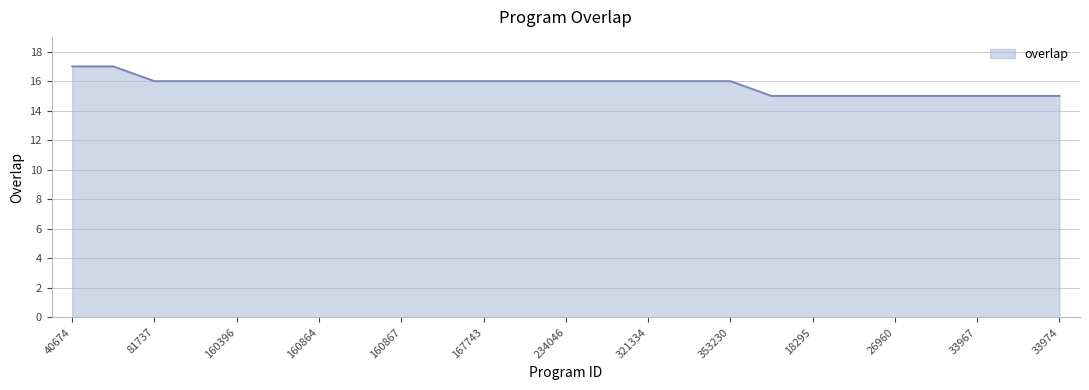

What is the minimum value shown in the chart?

15